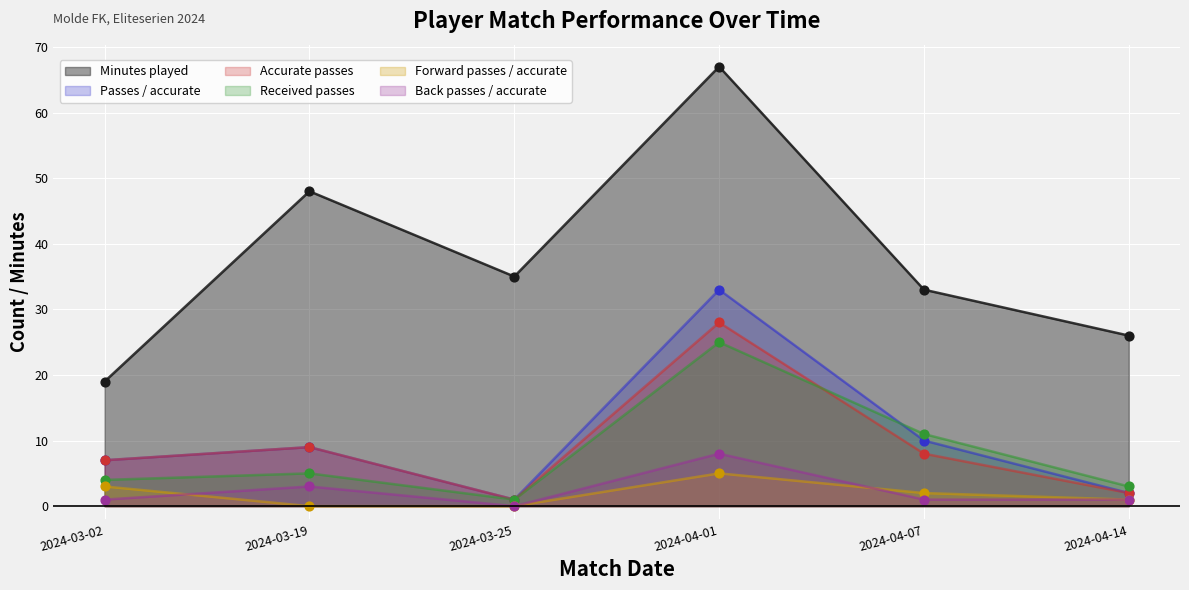

Which series reaches the minimum Y coordinate?

Forward passes / accurate